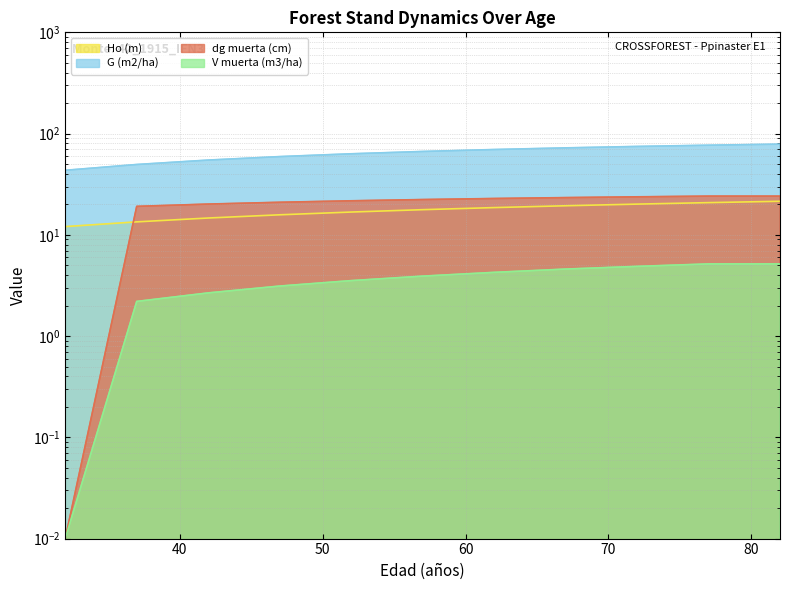

What is the value of the dg muerta (cm) point at the 5th from the left?

21.7